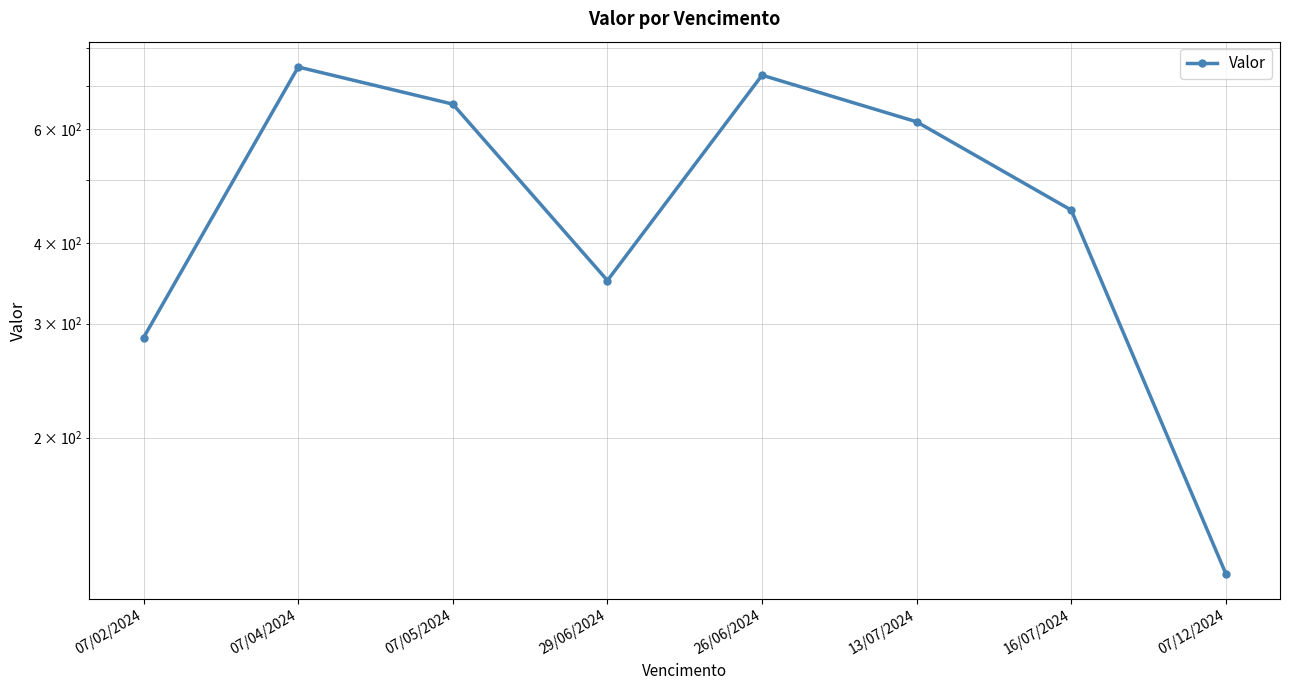

The value at 07/04/2024 is 747.9. True or false?

True